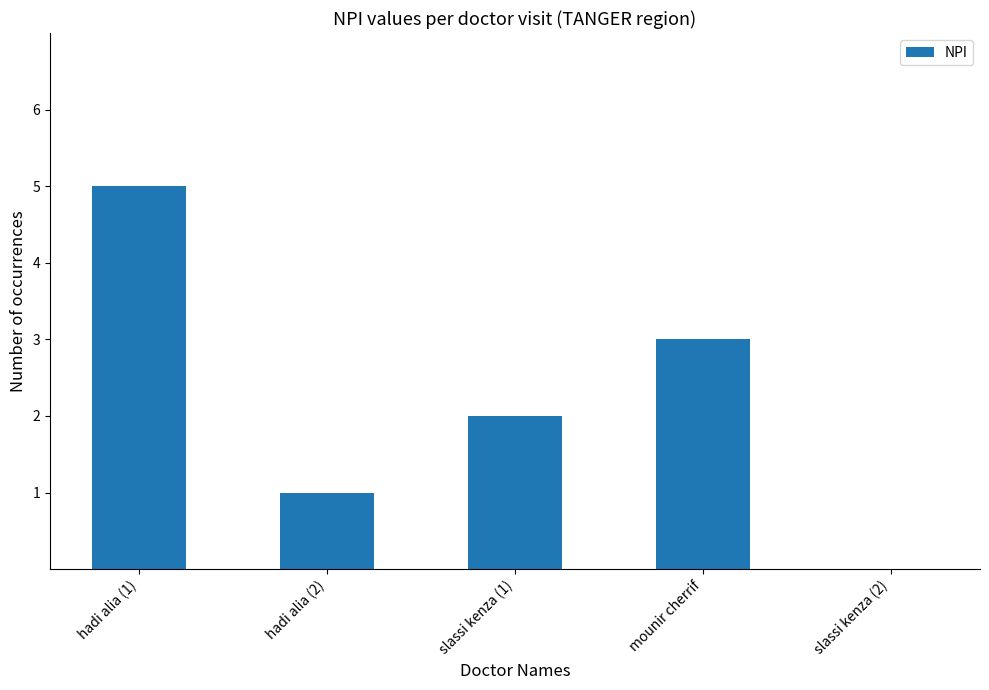

Reading left to right, transcribe all the data shown in this chart.

5	1	2	3	0